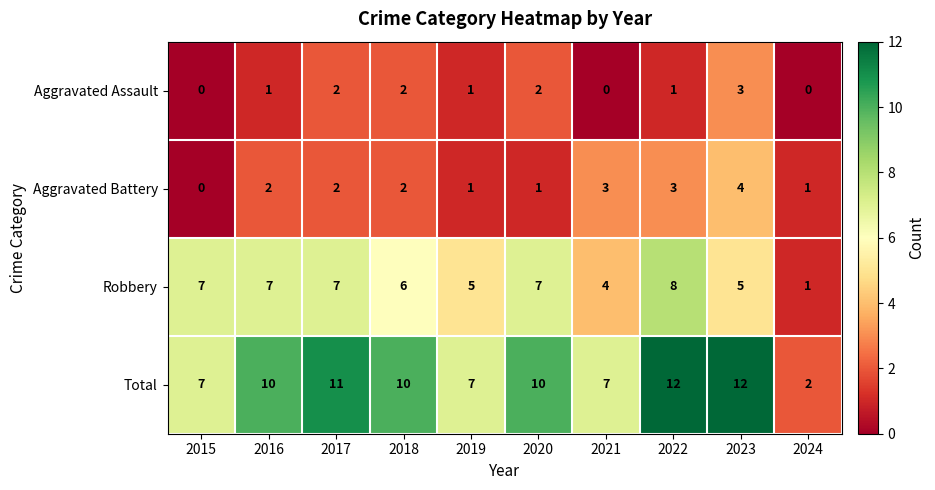

What is the spread (max minus min) of values at 2022?

11